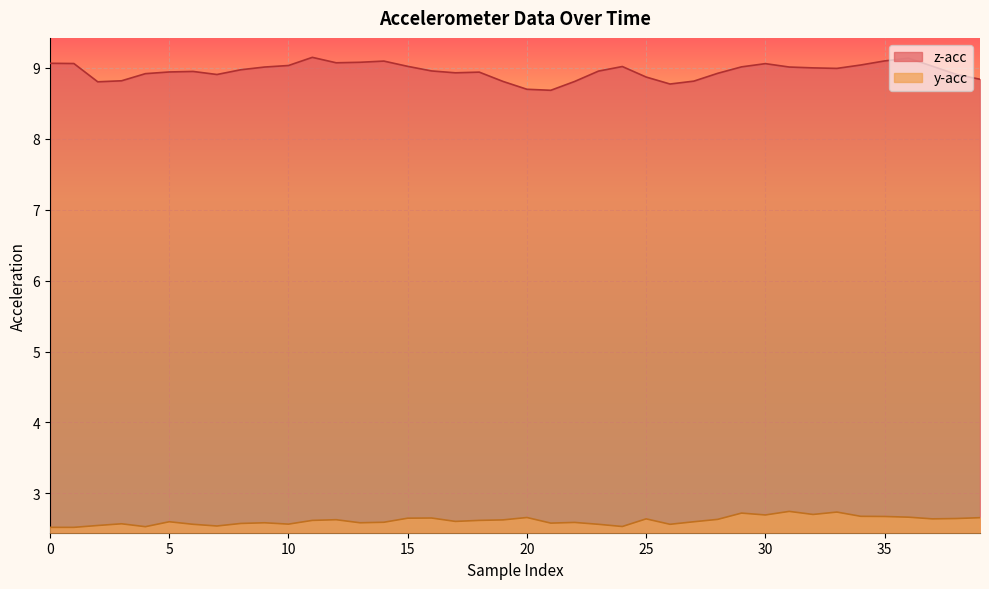

What is the difference between the highest and lowest values at 24?

6.5